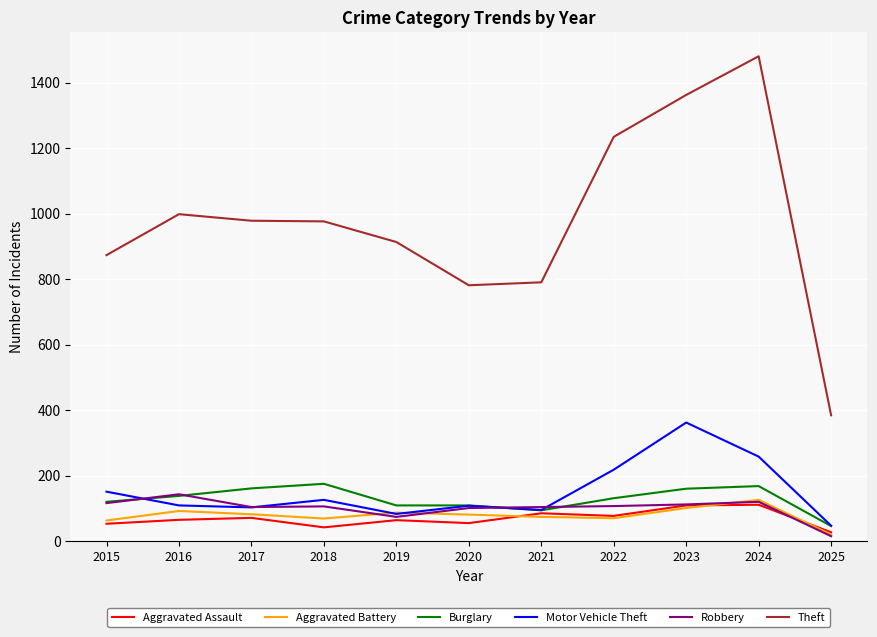

Is the value of Aggravated Battery at 2018 greater than the value of Motor Vehicle Theft at 2025?

Yes